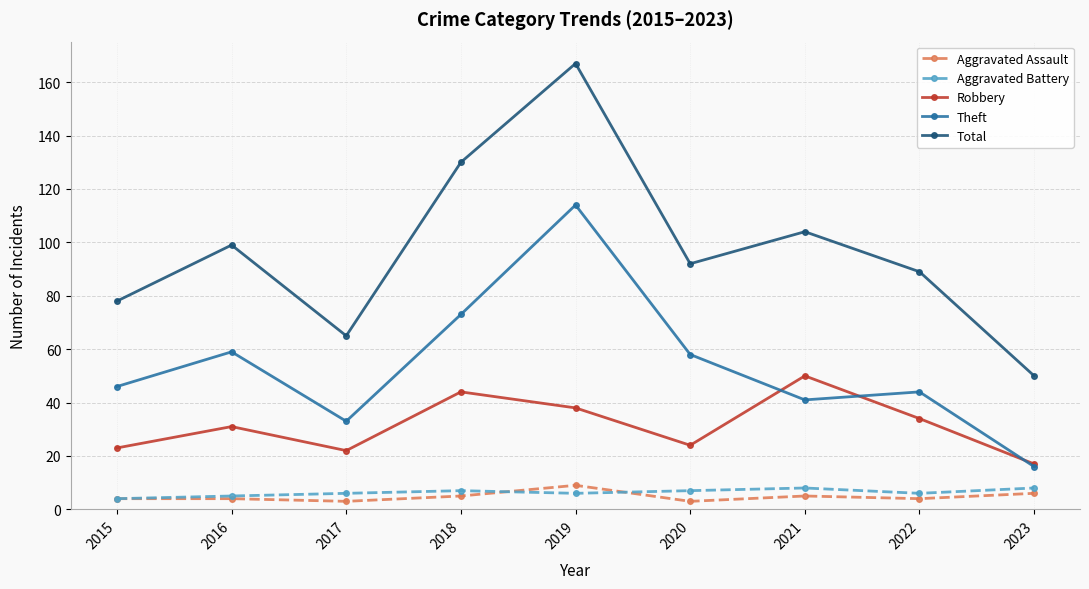

How many data points does each series have?

9